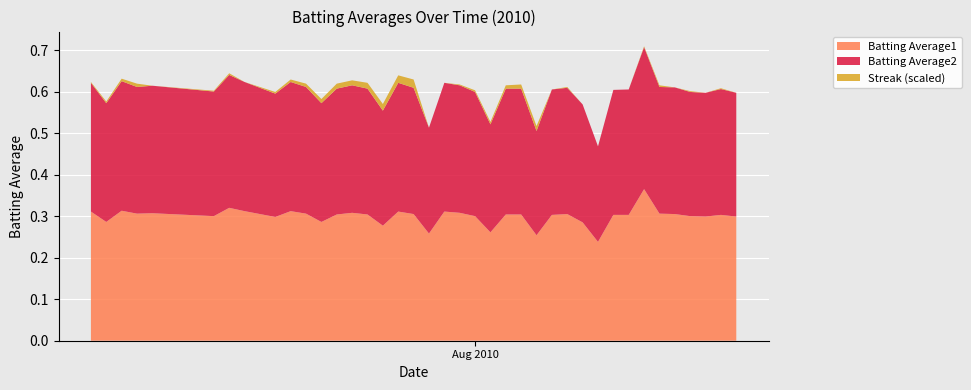

Reading right to left, what are all the values shown in this chart?

Batting Average1: 0.3	0.3	0.3	0.3	0.3	0.3	0.4	0.3	0.3	0.2	0.3	0.3	0.3	0.3	0.3	0.3	0.3	0.3	0.3	0.3	0.3	0.3	0.3	0.3	0.3	0.3	0.3	0.3	0.3	0.3	0.3	0.3	0.3	0.3	0.3	0.3	0.3	0.3	0.3	0.3
Batting Average2: 0.3	0.3	0.3	0.3	0.3	0.3	0.3	0.3	0.3	0.2	0.3	0.3	0.3	0.3	0.3	0.3	0.3	0.3	0.3	0.3	0.3	0.3	0.3	0.3	0.3	0.3	0.3	0.3	0.3	0.3	0.3	0.3	0.3	0.3	0.3	0.3	0.3	0.3	0.3	0.3
Streak (scaled): 0.0	0.0	0.0	0.0	0.0	0.0	0.0	0.0	0.0	0.0	0.0	0.0	0.0	0.0	0.0	0.0	0.0	0.0	0.0	0.0	0.0	0.0	0.0	0.0	0.0	0.0	0.0	0.0	0.0	0.0	0.0	0.0	0.0	0.0	0.0	0.0	0.0	0.0	0.0	0.0